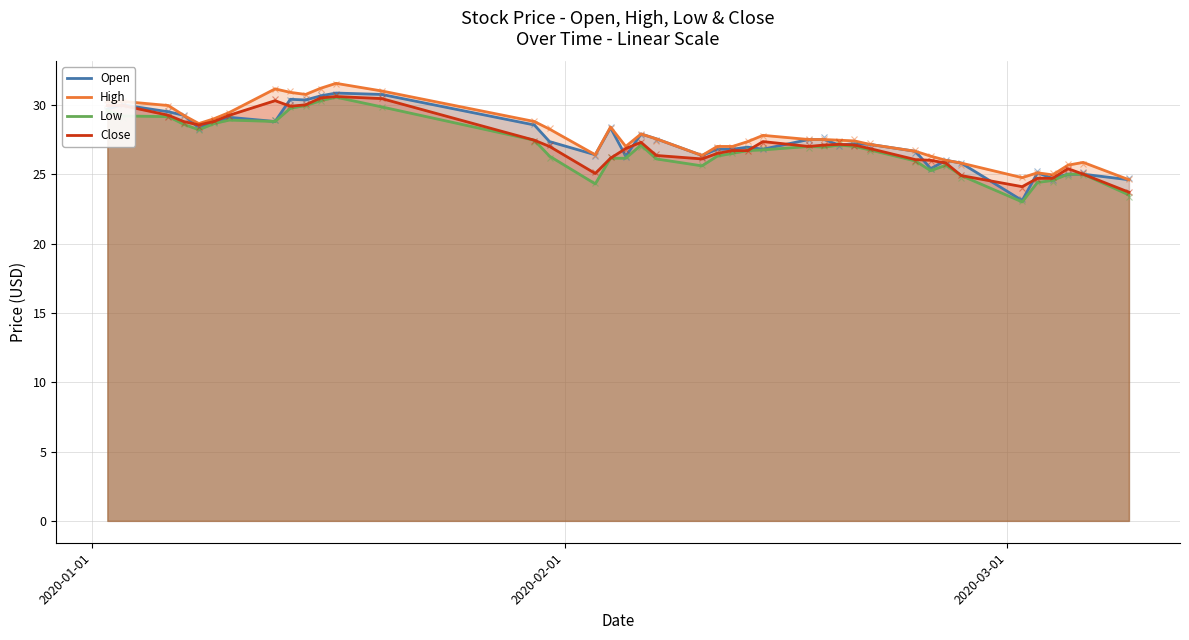

Which has a higher value, 18 or 21?

18